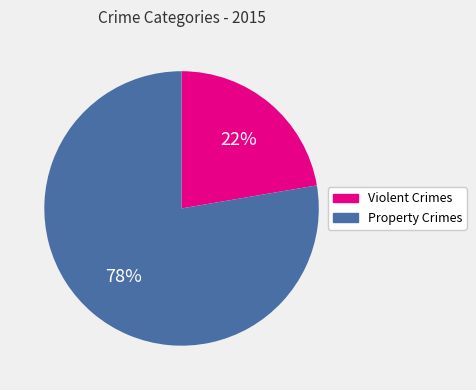

To the nearest percent, what is the average slice percentage?

50%